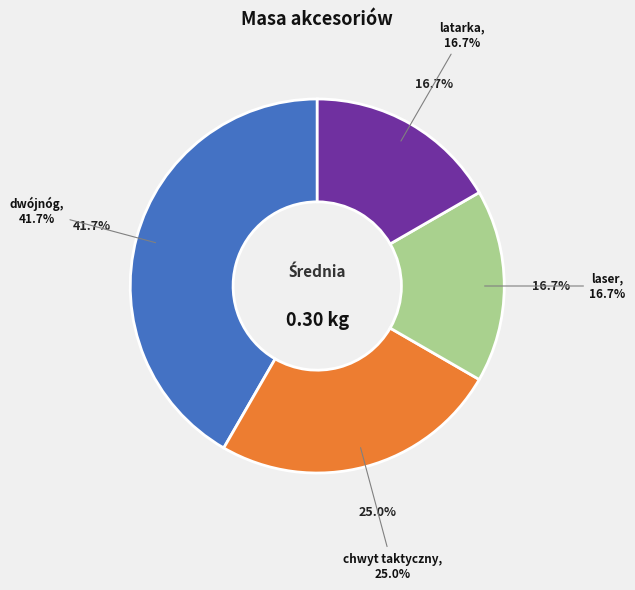

What is the largest slice in the pie chart?

dwójnóg